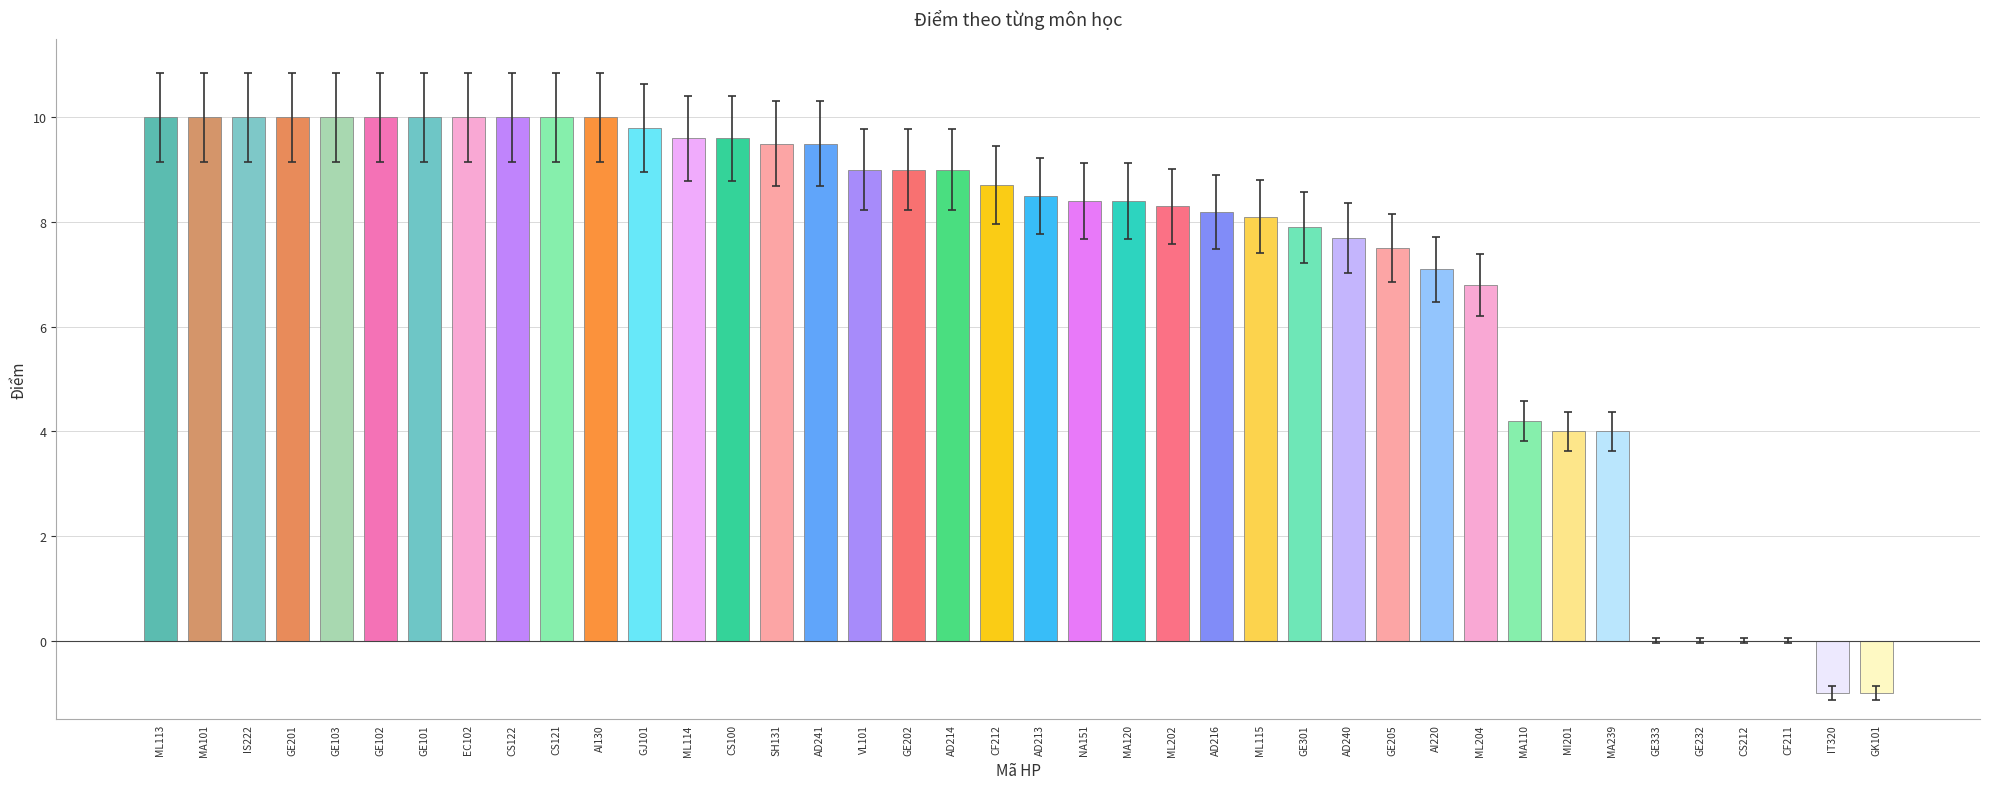

What is the maximum value shown in the chart?

10.0